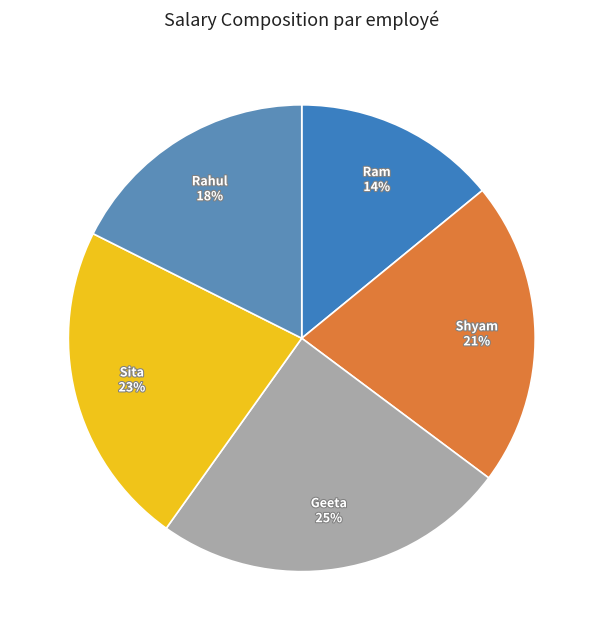

Does any single category account for the majority?

No